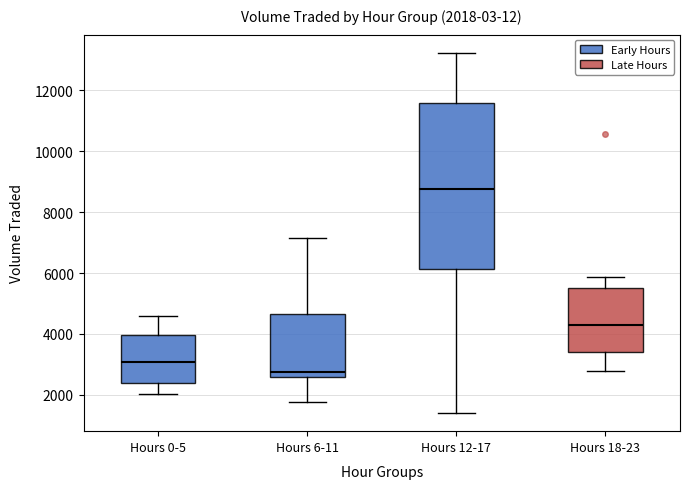

Which box has the lowest median line?

Hours 6-11